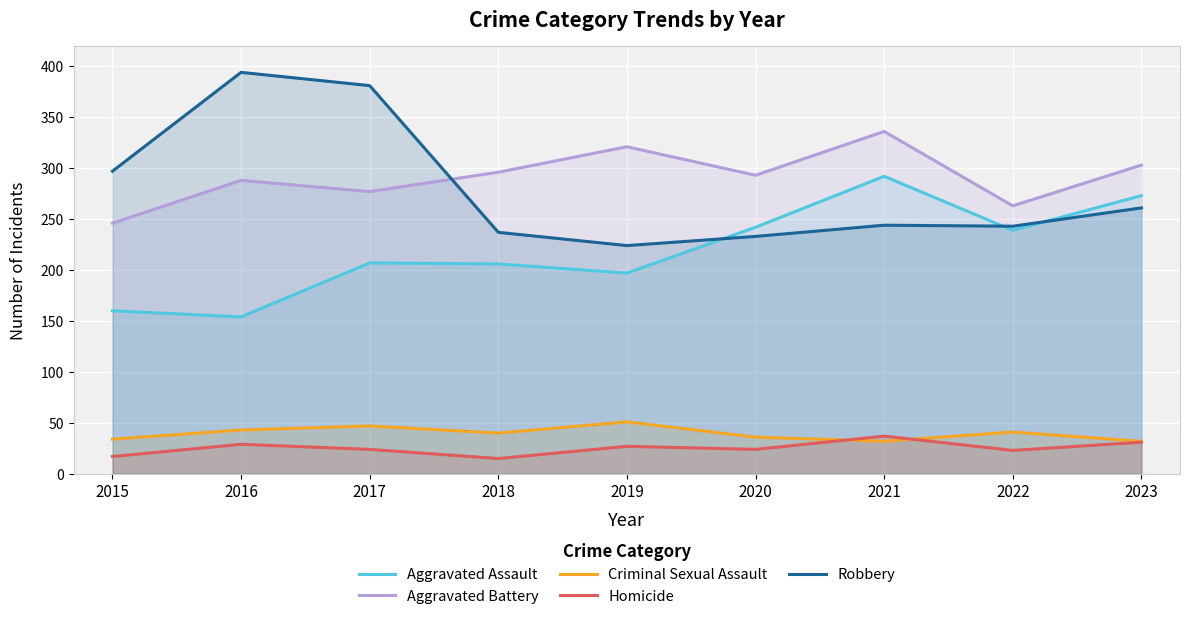

True or false: Robbery has more than 0 interior local peaks.

True